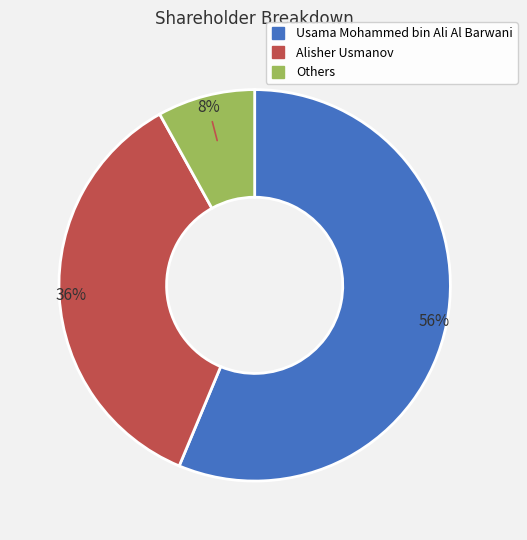

Is there any slice that represents more than half of the pie?

Yes